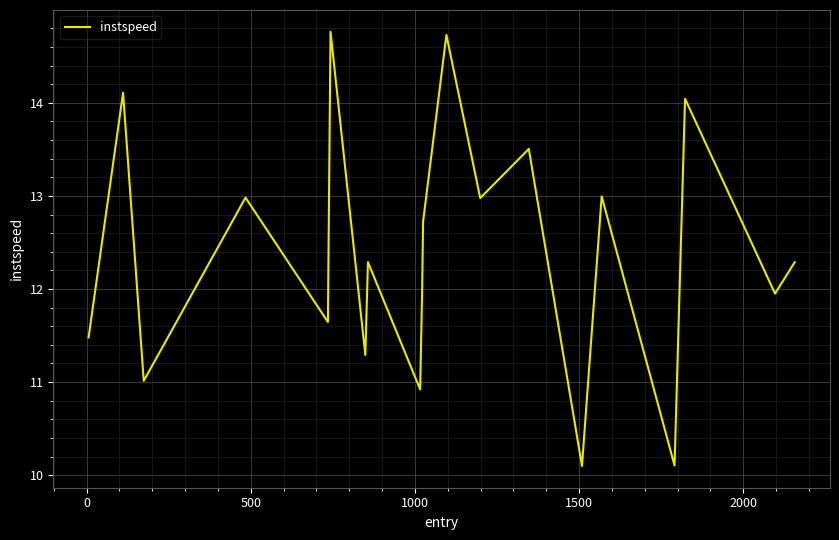

How many interior local valleys (lower than both neighbors) does the data have?

8